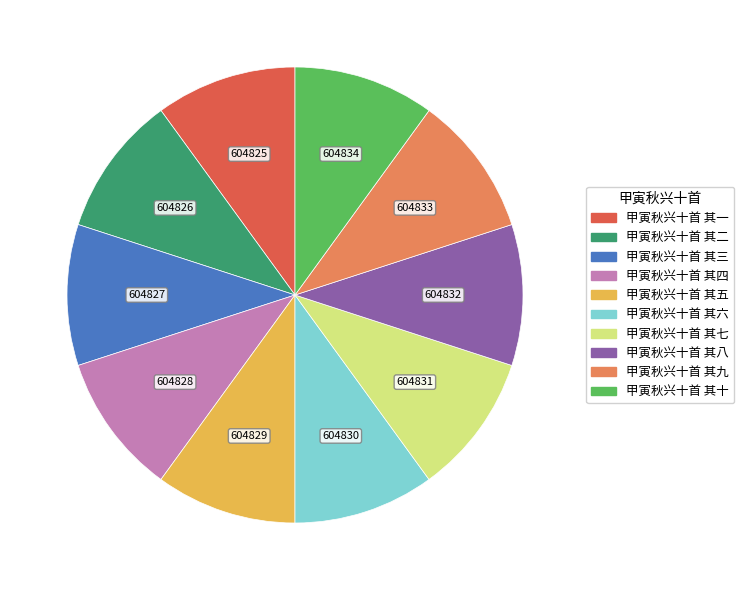

True or false: 甲寅秋兴十首 其四 accounts for 10% of the total.

True